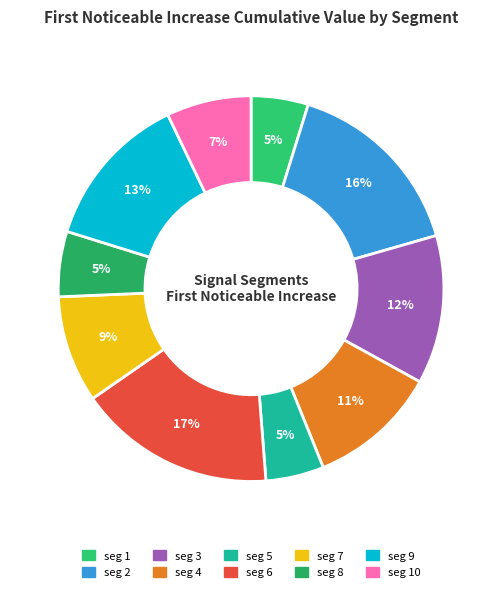

How many slices are in this pie chart?

10